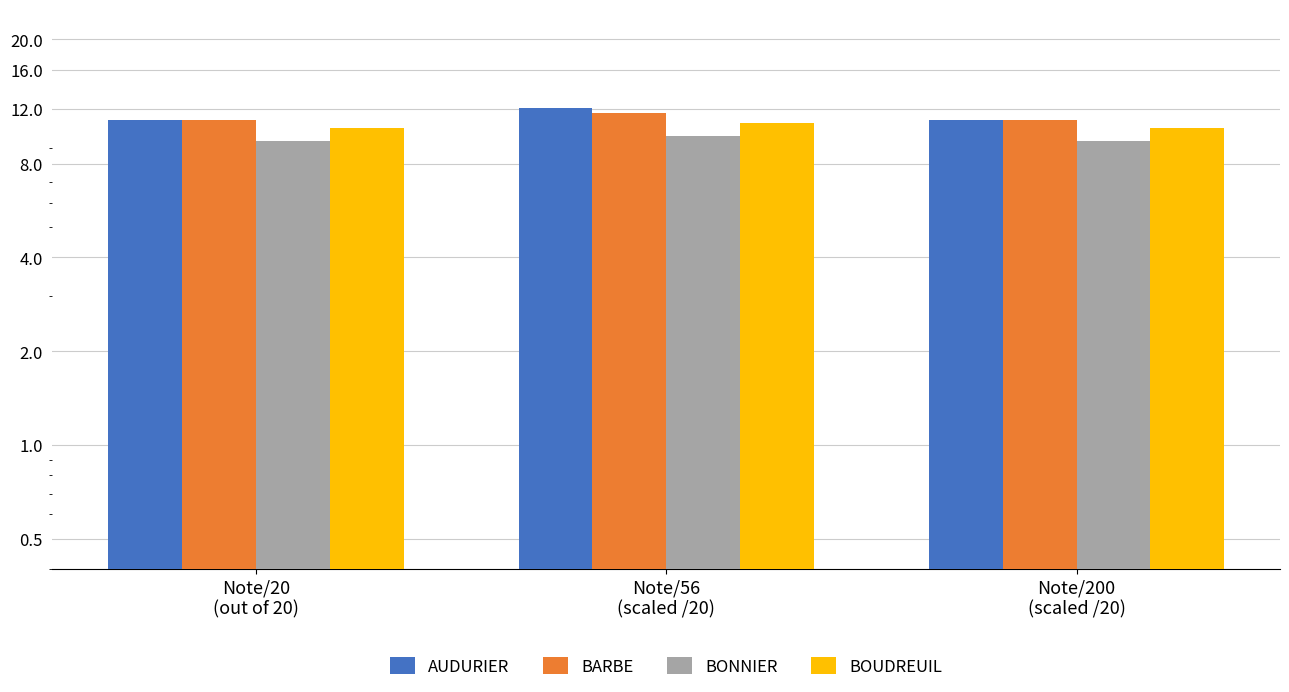

What is the total value across all series at Note/56
(scaled /20)?

44.2